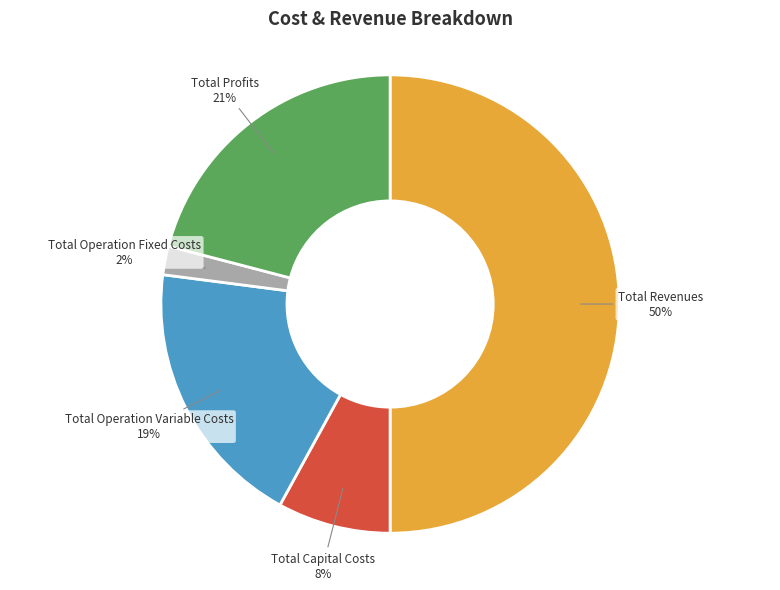

To the nearest percent, what is the difference between the largest and smallest slice percentages?

48%